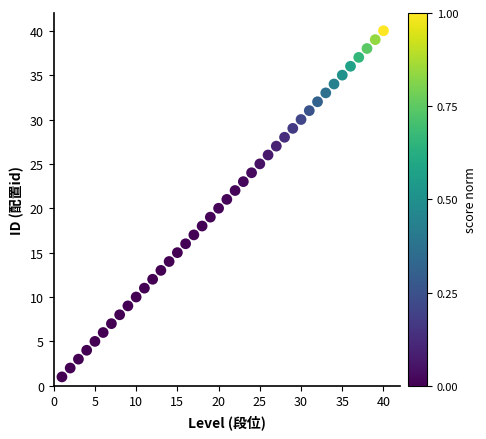

What is the range of X values (max minus min)?

39